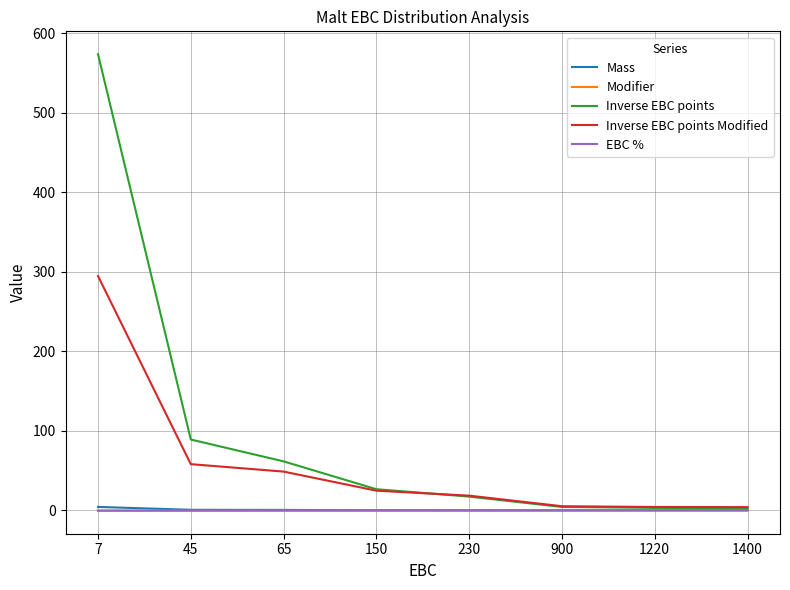

Which series has the largest total across all categories?

Inverse EBC points